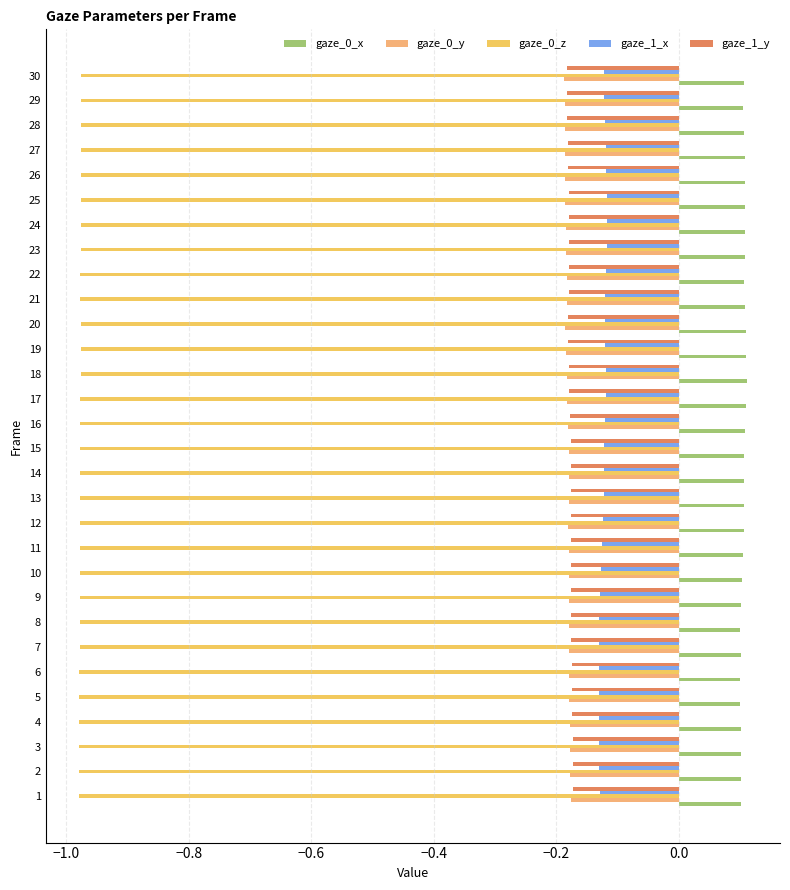

What are all the series names shown in the legend?

gaze_0_x, gaze_0_y, gaze_0_z, gaze_1_x, gaze_1_y